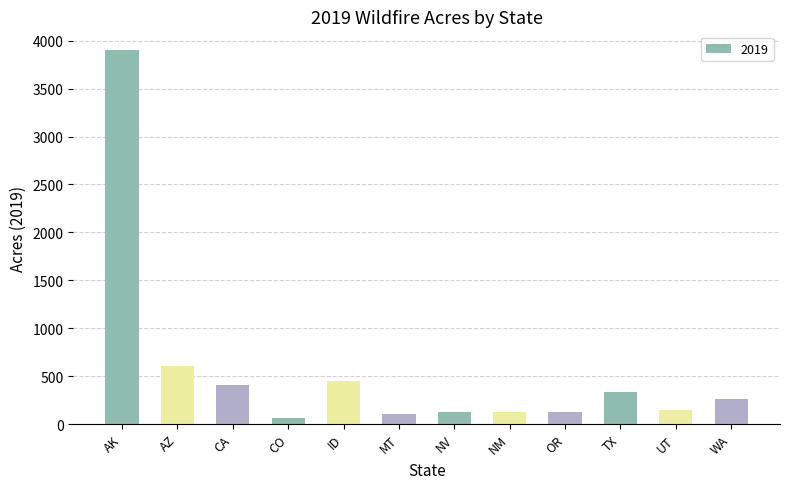

What position from the left is AK?

1